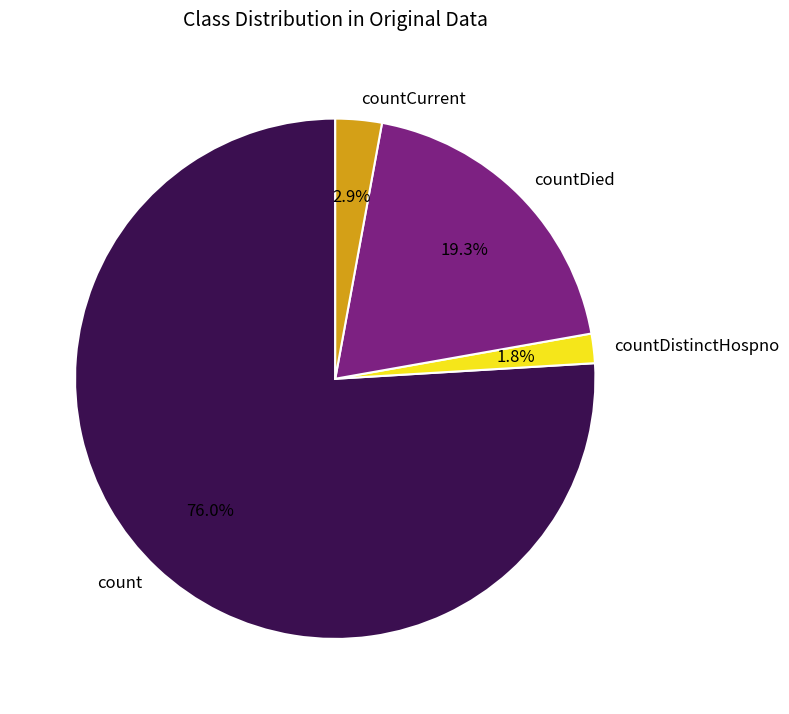

How many slices are in this pie chart?

4